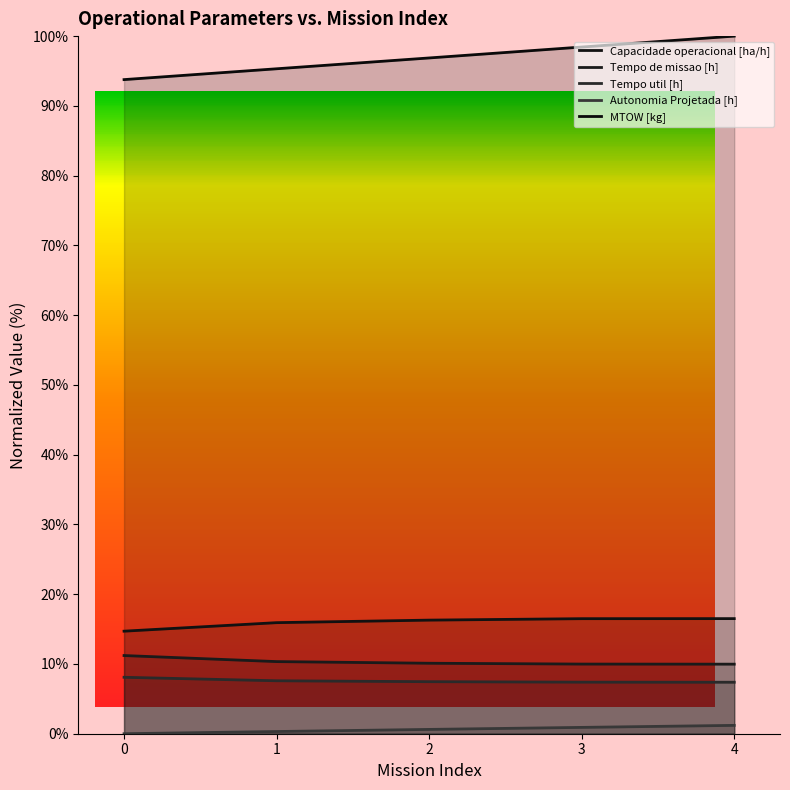

Reading left to right, extract all data points from this chart.

Capacidade operacional [ha/h]: 0=14.7	1=15.9	2=16.3	3=16.5	4=16.5
Tempo de missao [h]: 0=11.2	1=10.3	2=10.1	3=10.0	4=10.0
Tempo util [h]: 0=8.1	1=7.6	2=7.5	3=7.4	4=7.4
Autonomia Projetada [h]: 0=0.0	1=0.3	2=0.6	3=0.9	4=1.2
MTOW [kg]: 0=93.8	1=95.3	2=96.9	3=98.4	4=100.0